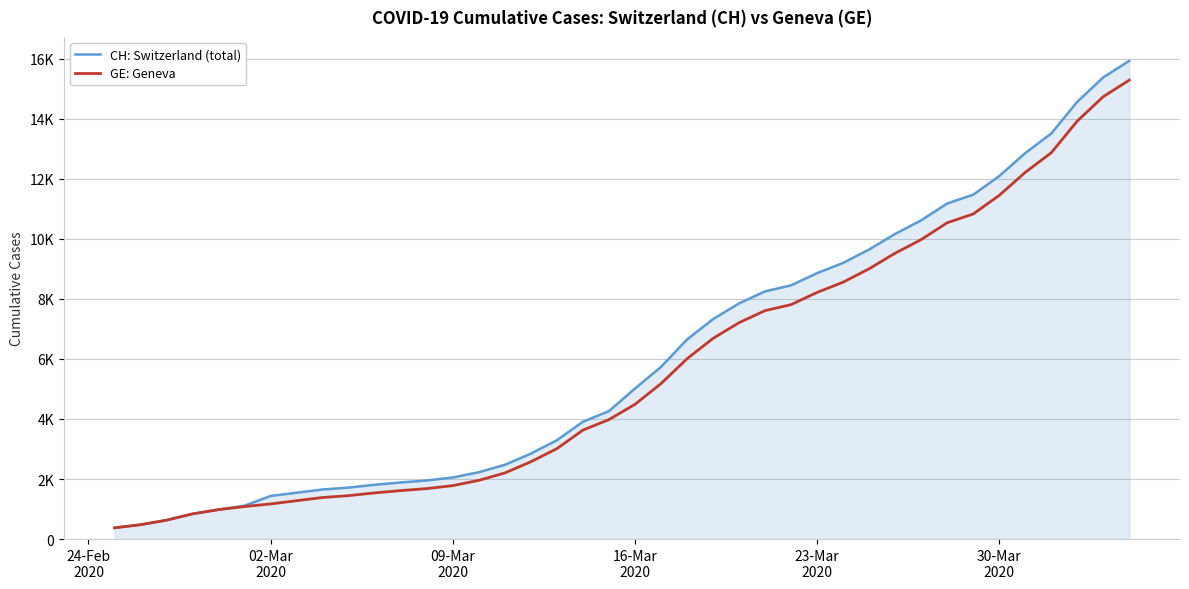

Is this an area chart (filled region under the line)?

Yes